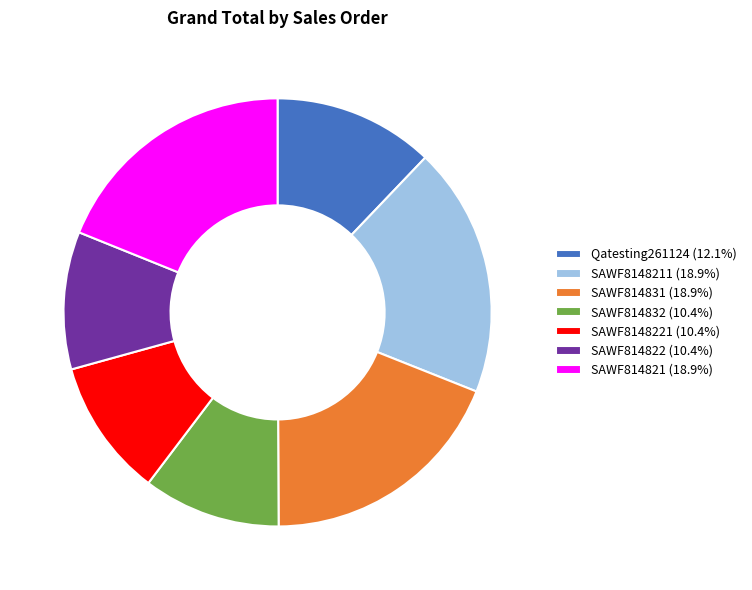

What is the ratio of the value at Qatesting261124 (12.1%) to the value at SAWF8148211 (18.9%)?

0.6